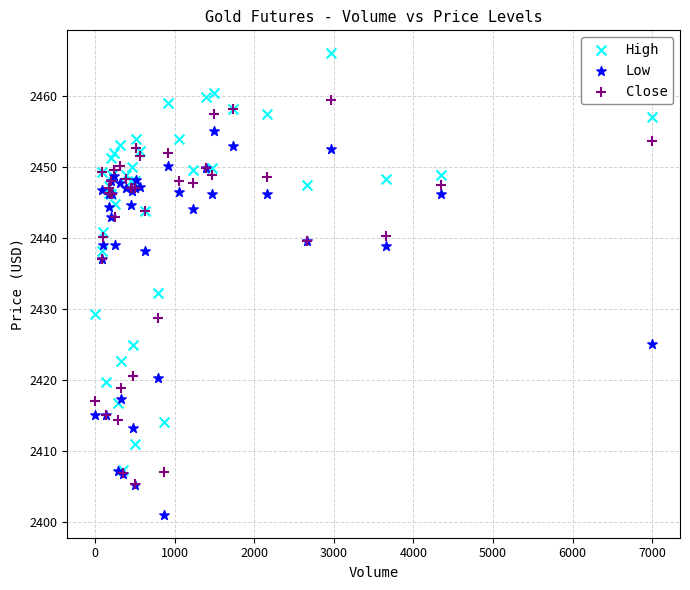

What are all the series names shown in the legend?

High, Low, Close